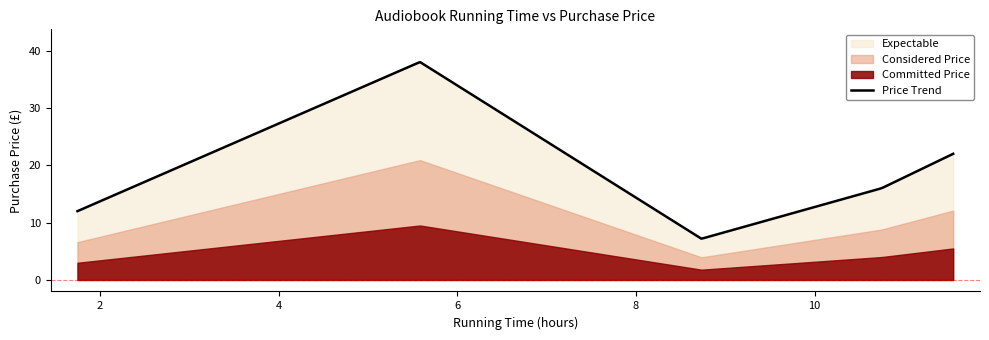

True or false: the data shows 66.4 at Gulliver's Travels (5:35).

False